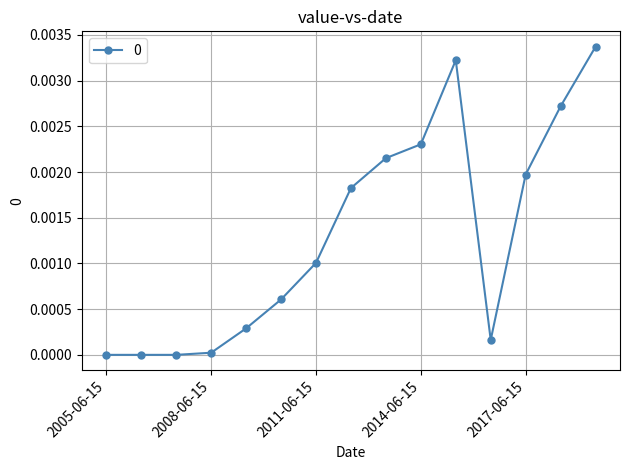

How many lines are shown in the chart?

1